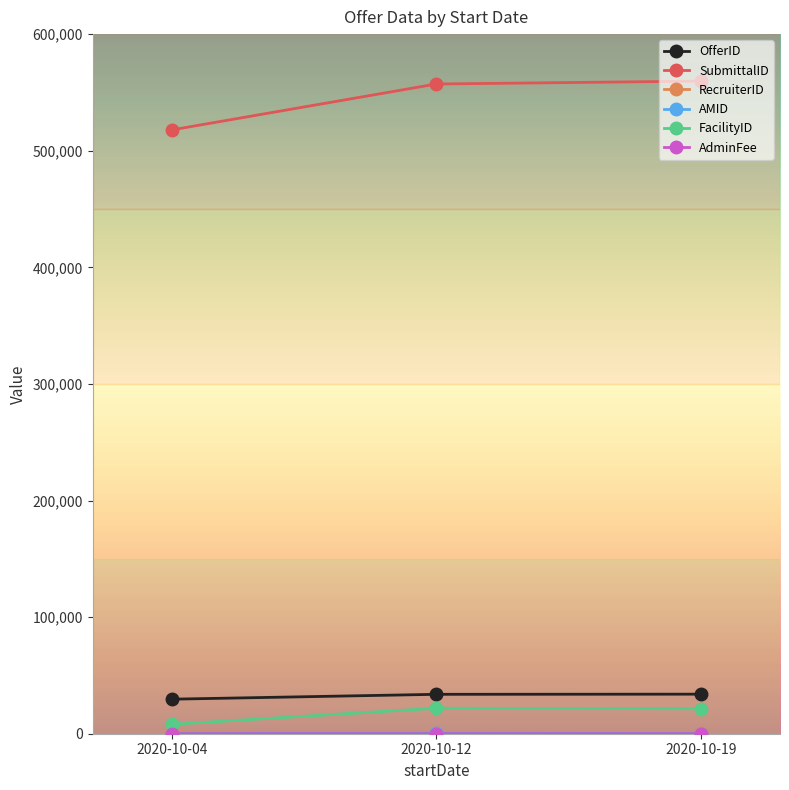

Which series has the widest spread of values?

SubmittalID